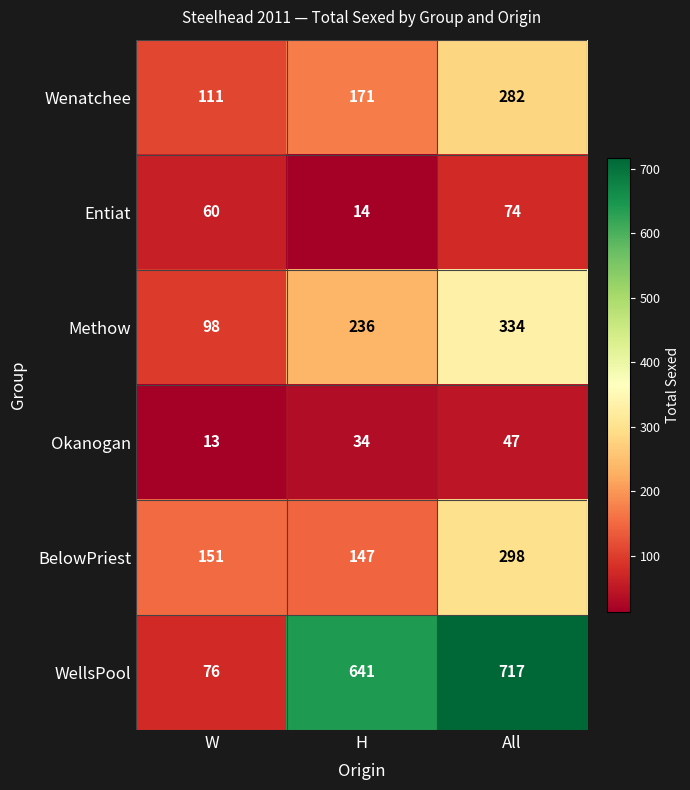

Is the value of Okanogan at H greater than the value of Entiat at W?

No